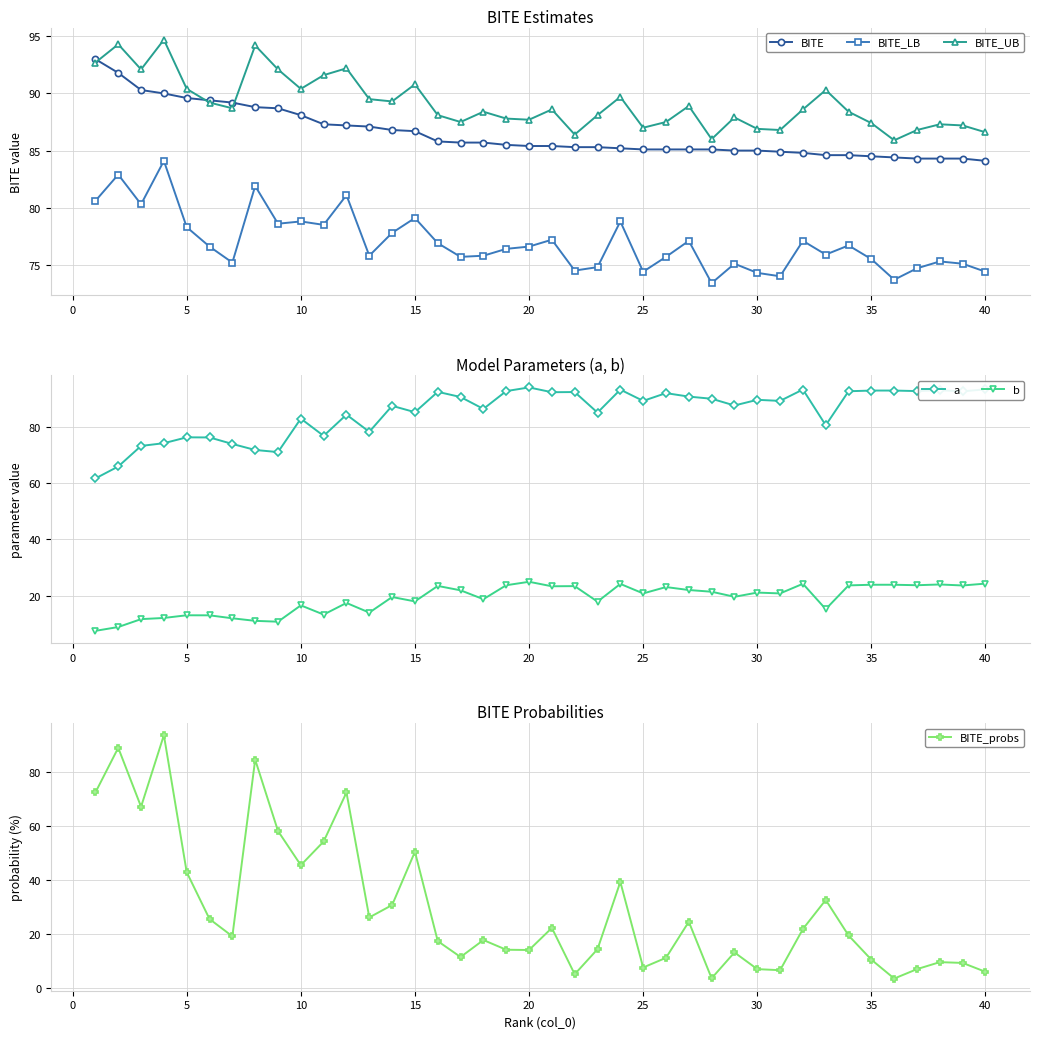

Count the number of data series in this chart.

6